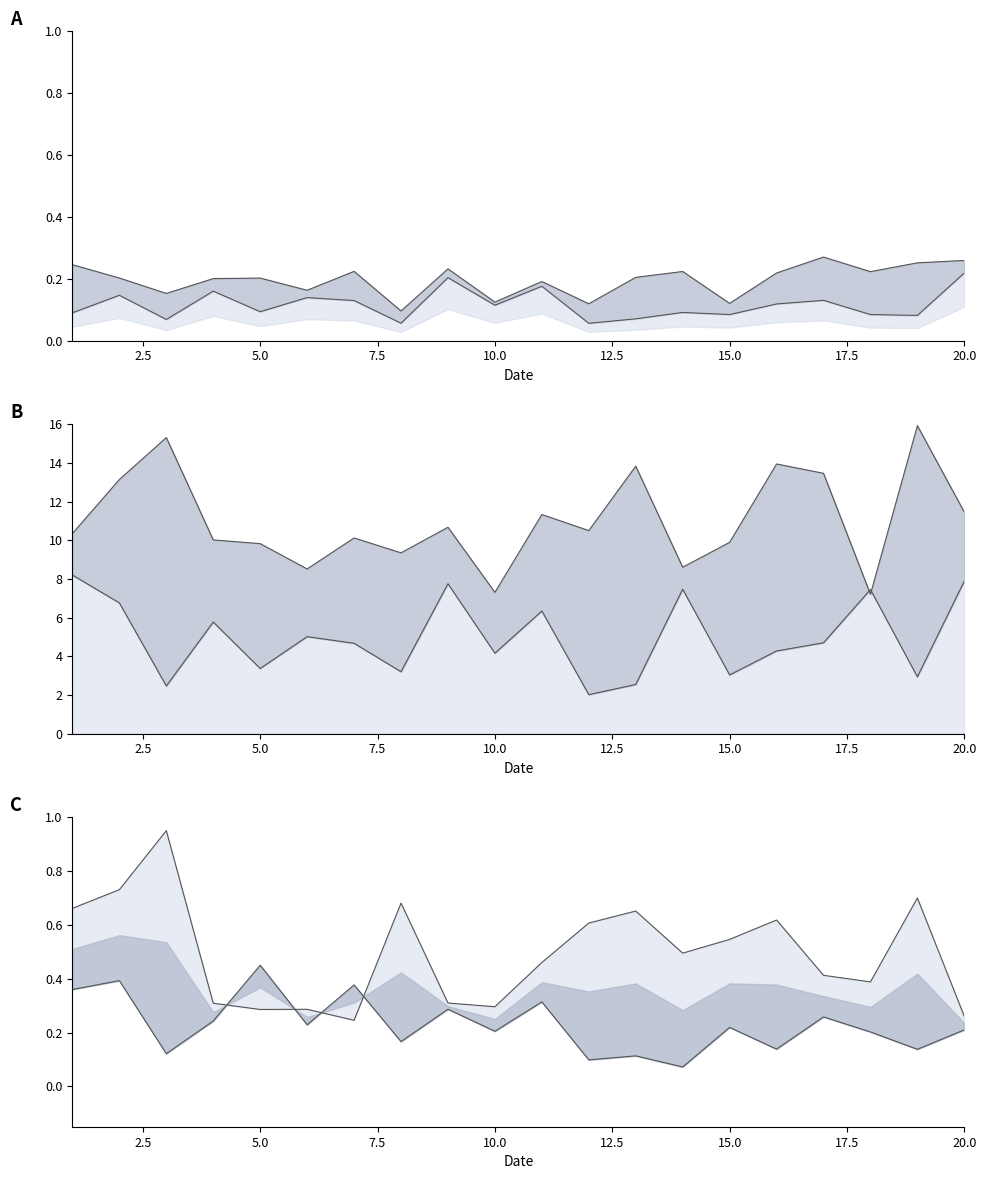

What is the average value of the x4 series?

0.2